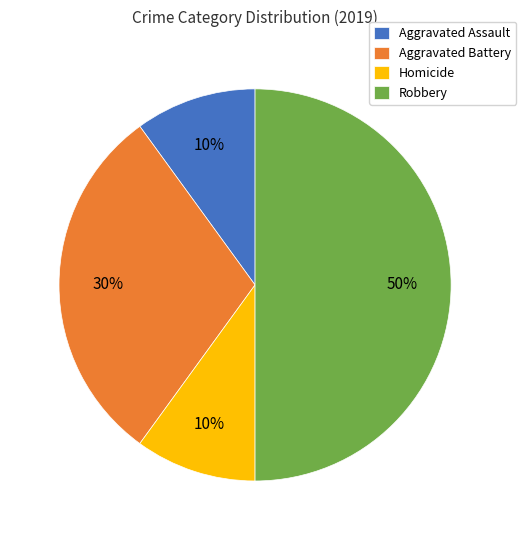

The Aggravated Assault slice represents 10% of the pie. True or false?

True